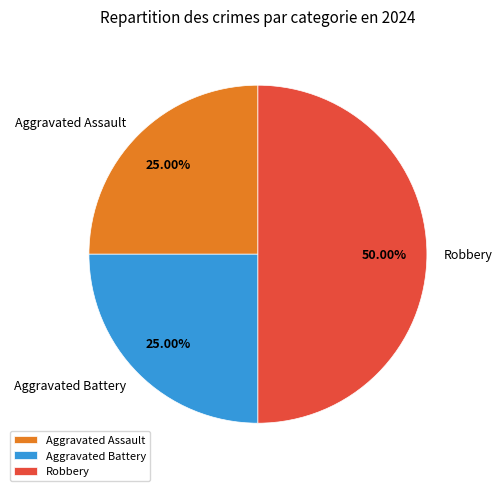

Approximately how many times larger is the value at Aggravated Battery compared to Aggravated Assault?

1.0